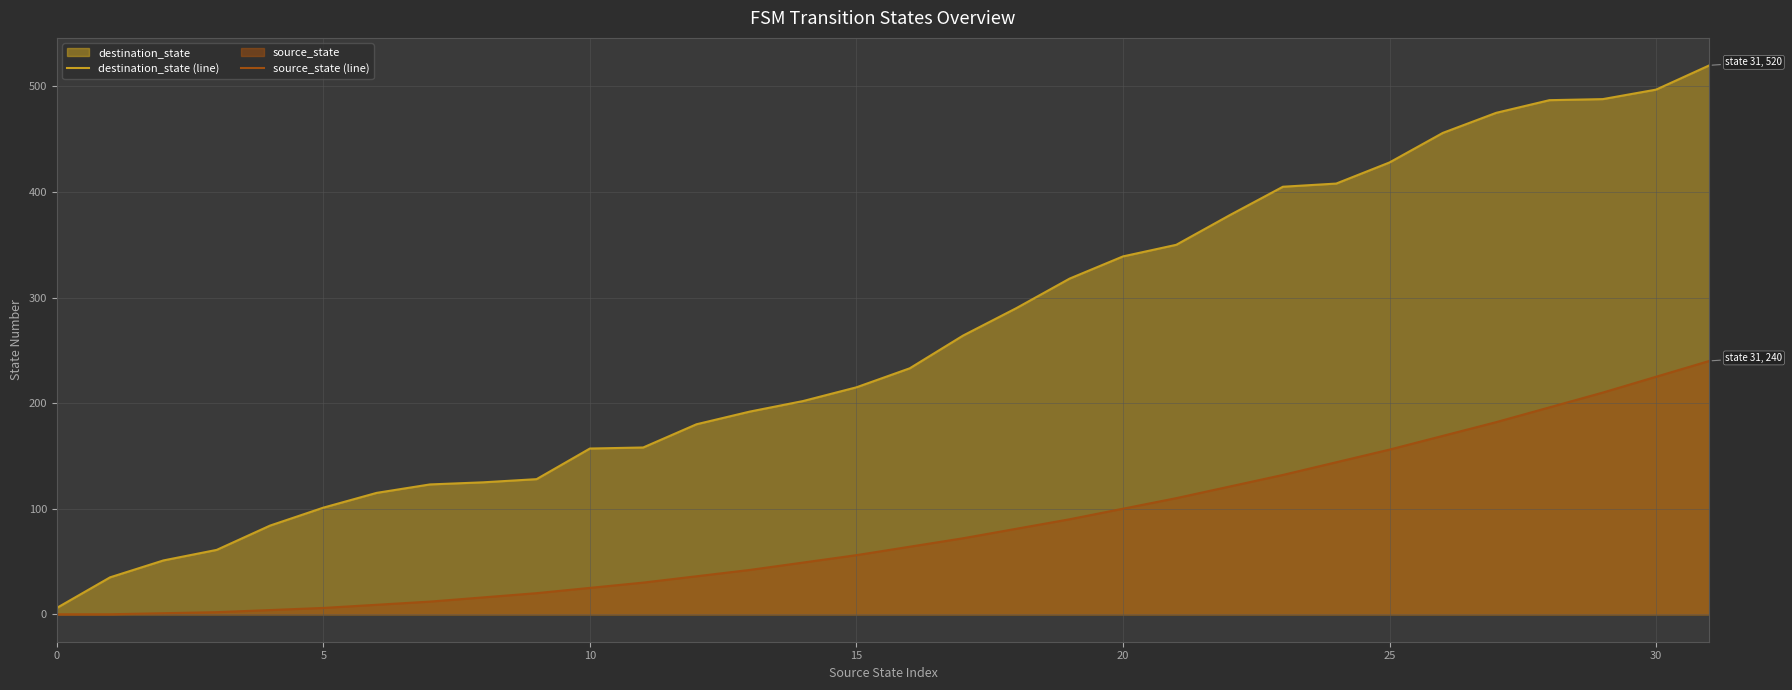

What is the label of the 20th point from the left?

19